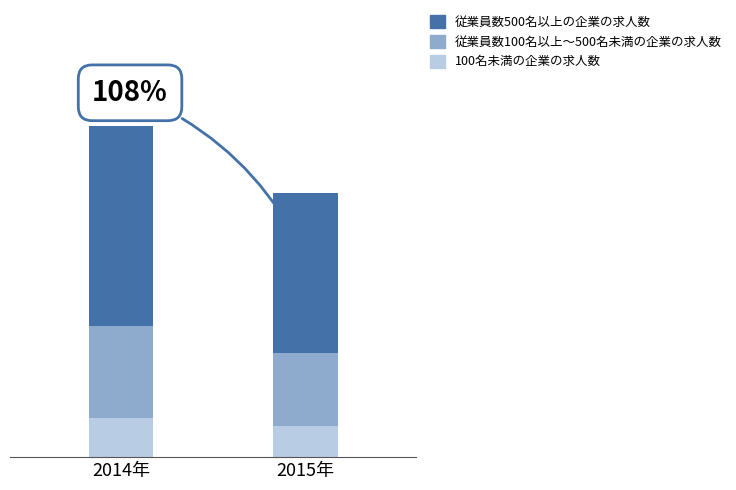

List the series in order of their peak value, highest first.

従業員数500名以上の企業の求人数, 従業員数100名以上～500名未満の企業の求人数, 100名未満の企業の求人数